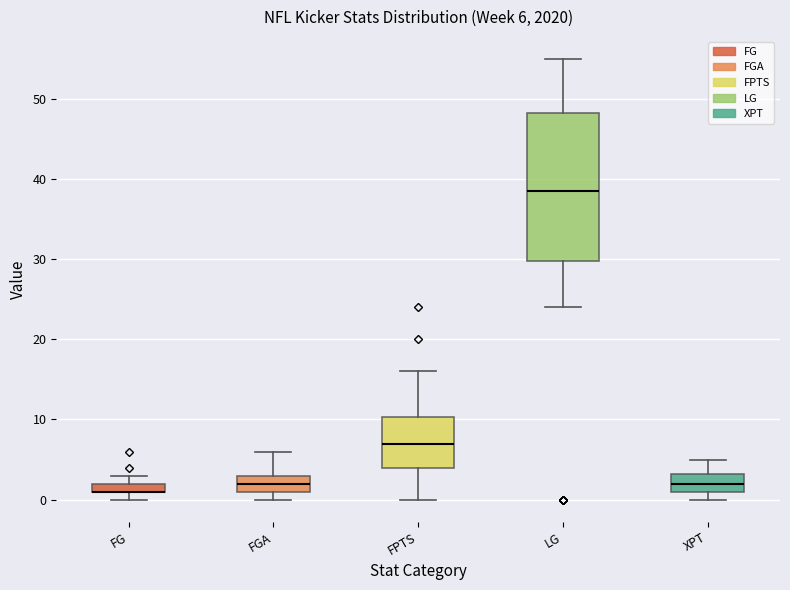

Comparing the boxes themselves (not the whiskers), which one is the tallest?

LG